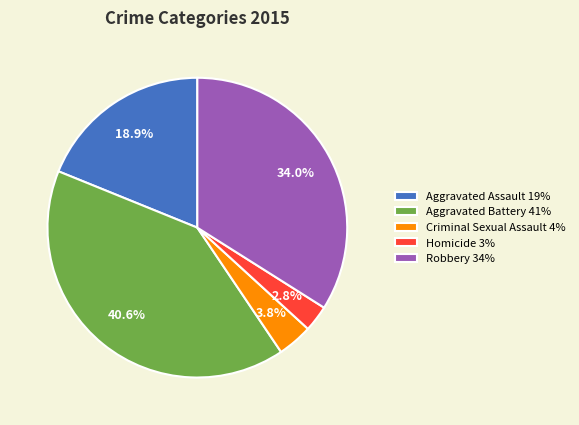

The Aggravated Assault slice represents 19% of the pie. True or false?

True